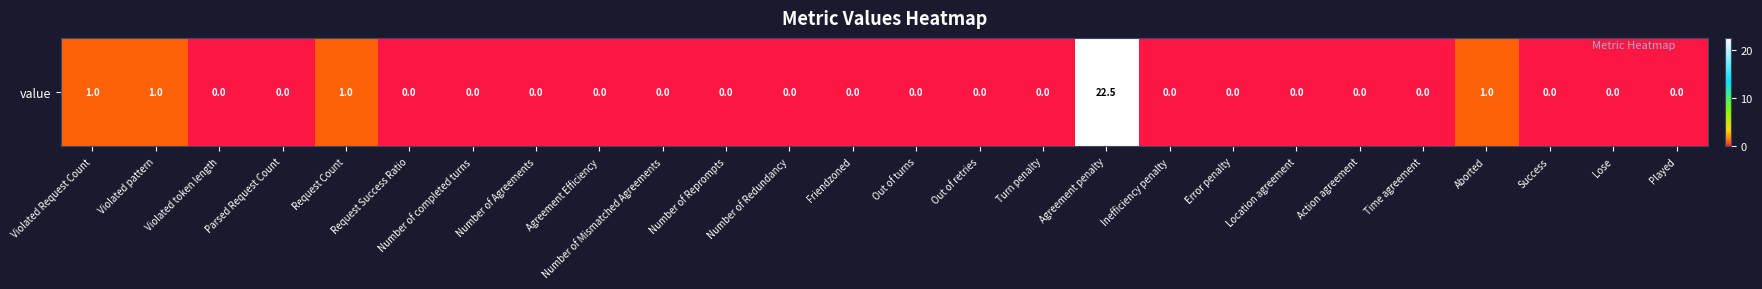

List the labels in order of value, smallest first.

Violated token length, Parsed Request Count, Request Success Ratio, Number of completed turns, Number of Agreements, Agreement Efficiency, Number of Mismatched Agreements, Number of Reprompts, Number of Redundancy, Friendzoned, Out of turns, Out of retries, Turn penalty, Inefficiency penalty, Error penalty, Location agreement, Action agreement, Time agreement, Success, Lose, Played, Violated Request Count, Violated pattern, Request Count, Aborted, Agreement penalty